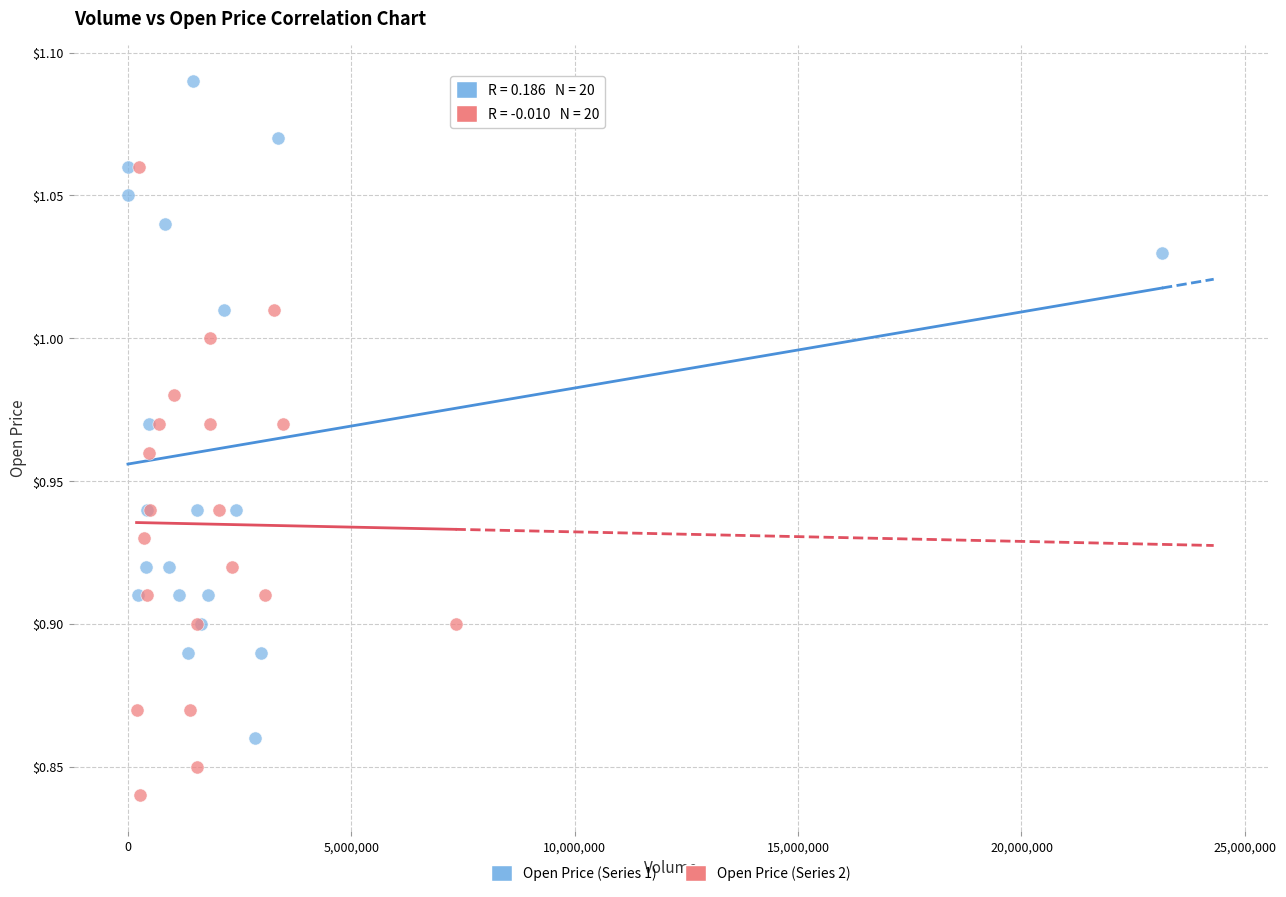

What are all the series names shown in the legend?

Open Price (Series 1), Open Price (Series 2)